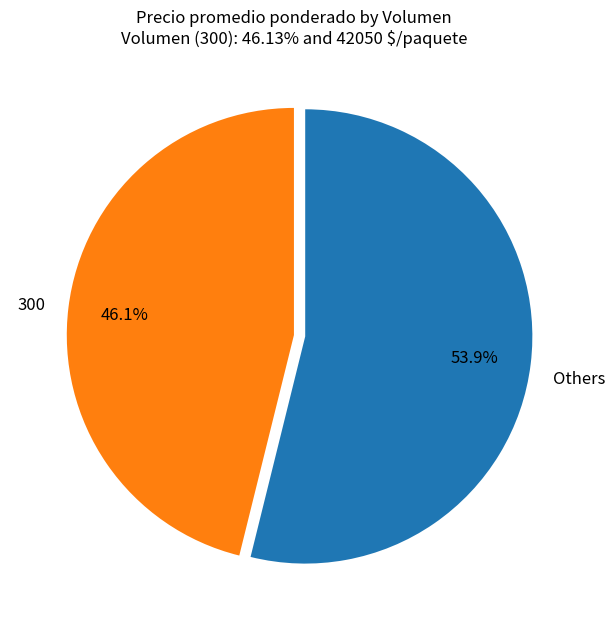

Between Others and 300, which is larger?

Others